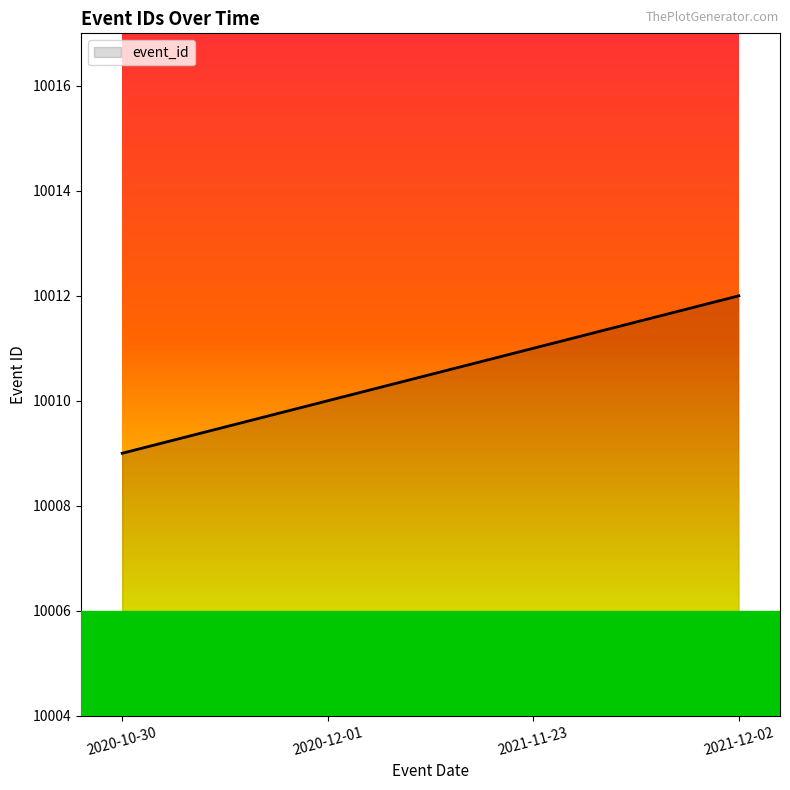

What position from the right is 2021-12-02?

1